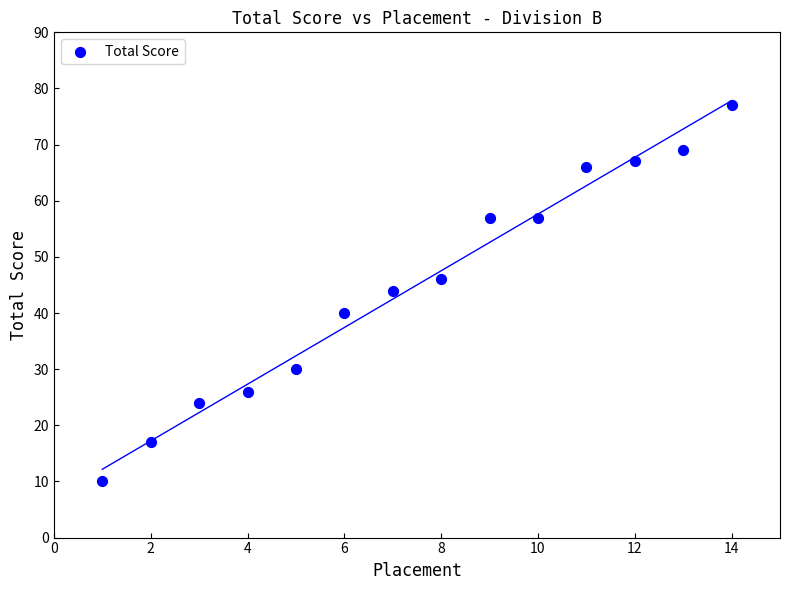

What Y value in the scatter plot is closest to 43?

44